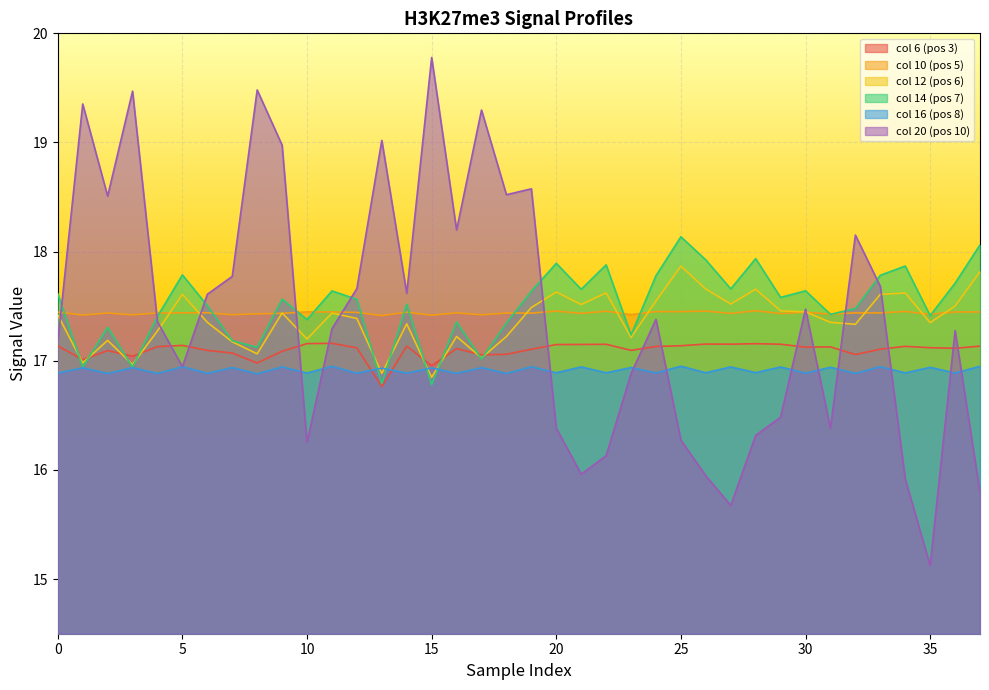

Which series has the widest spread of values?

col 20 (pos 10)